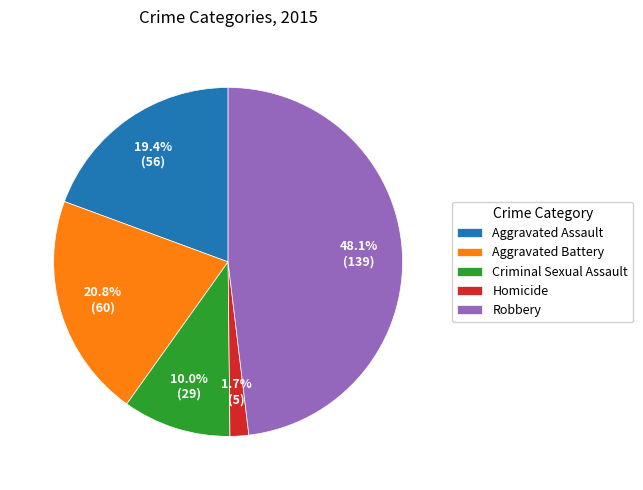

Which has a higher value, Aggravated Battery or Aggravated Assault?

Aggravated Battery